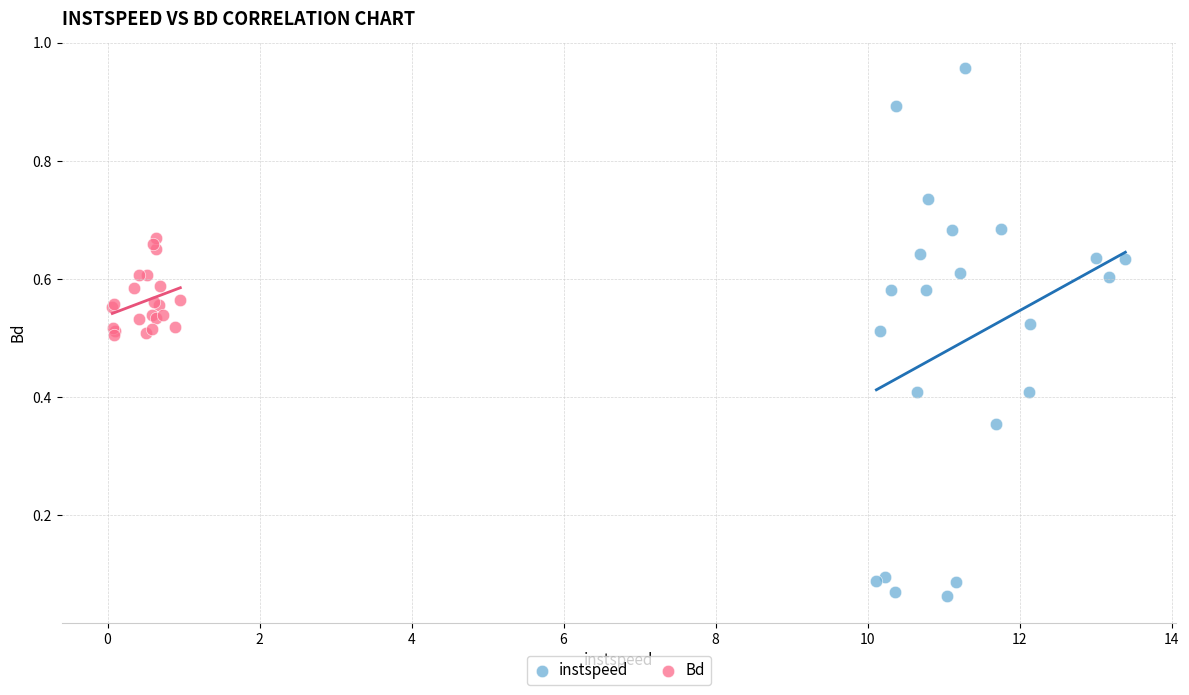

Which series contains the lowest Y value?

instspeed